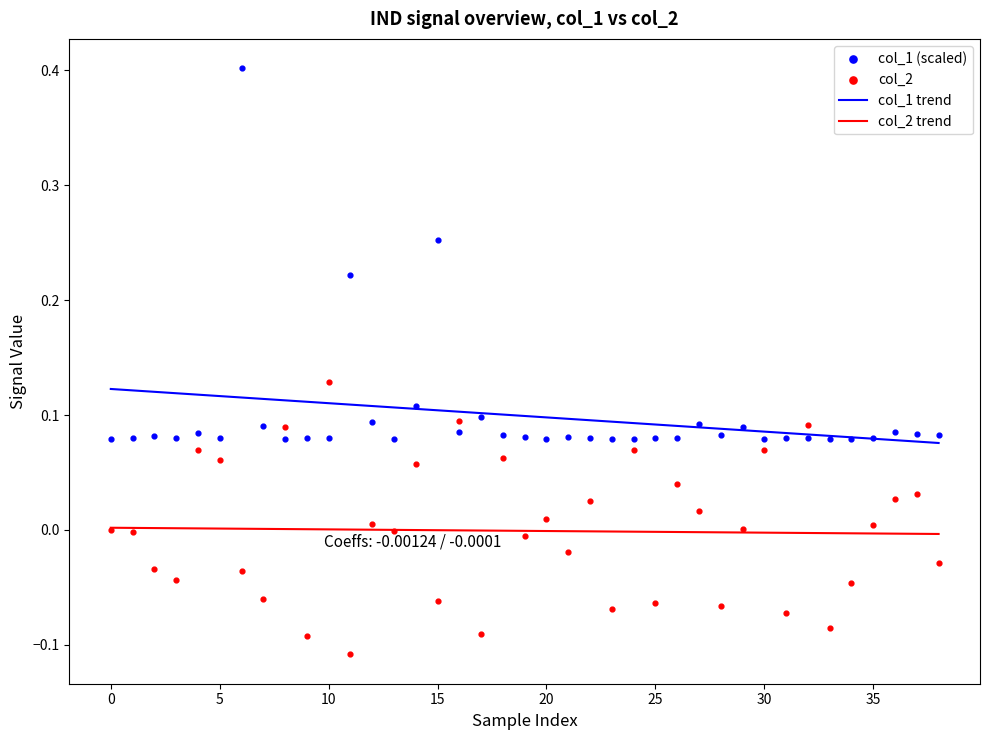

At how many categories does at least one series exceed 0?

39